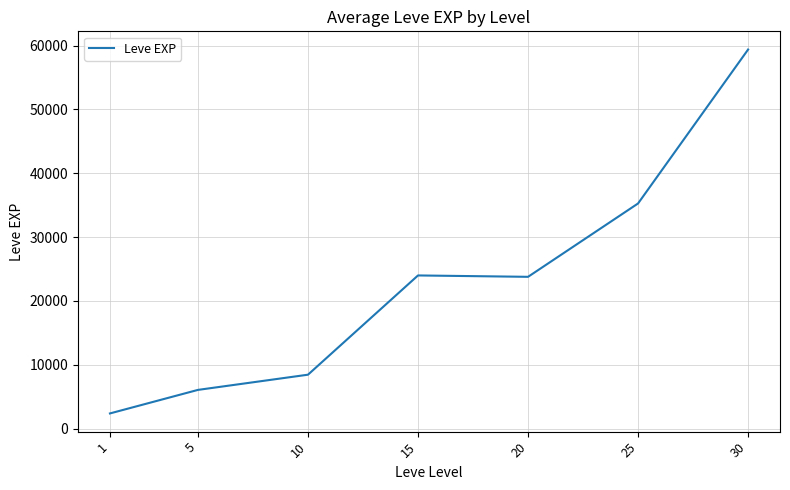

What is the change in value from 15 to 20?

-216.7